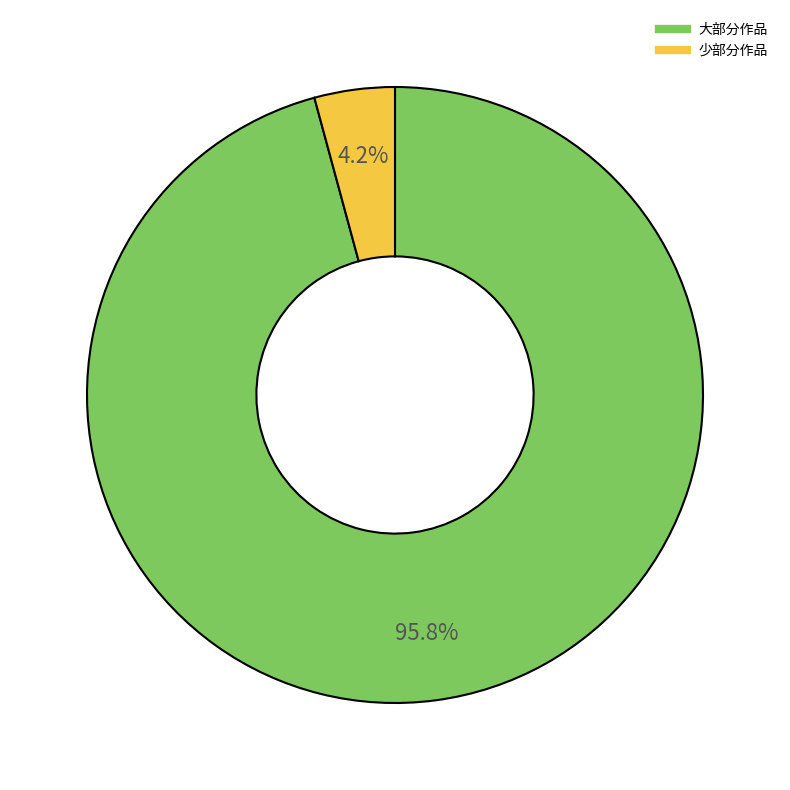

Count the number of slices in the pie.

2